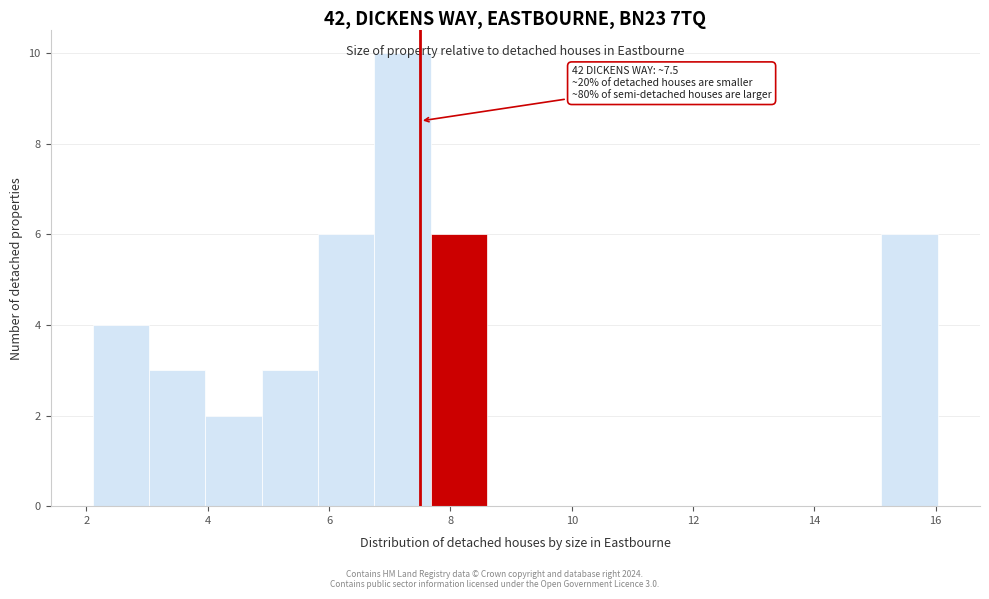

Which range on the x-axis has the tallest bar?

6.8 to 7.6